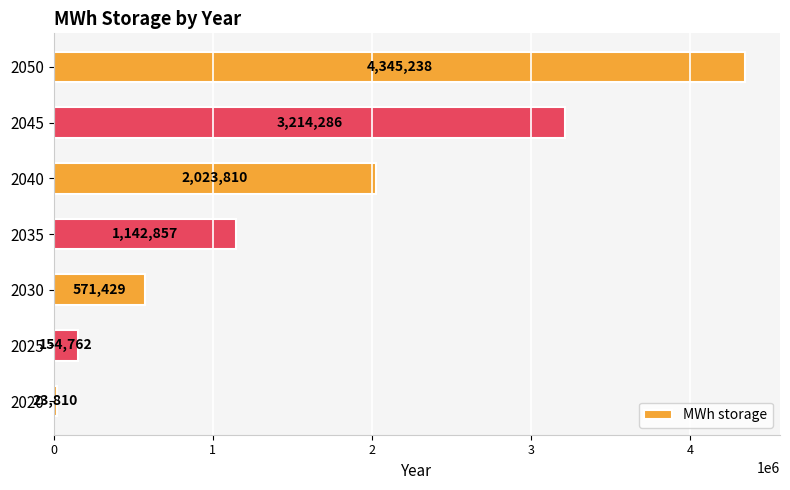

What is the ratio of the value at 2040 to the value at 2045?

0.6